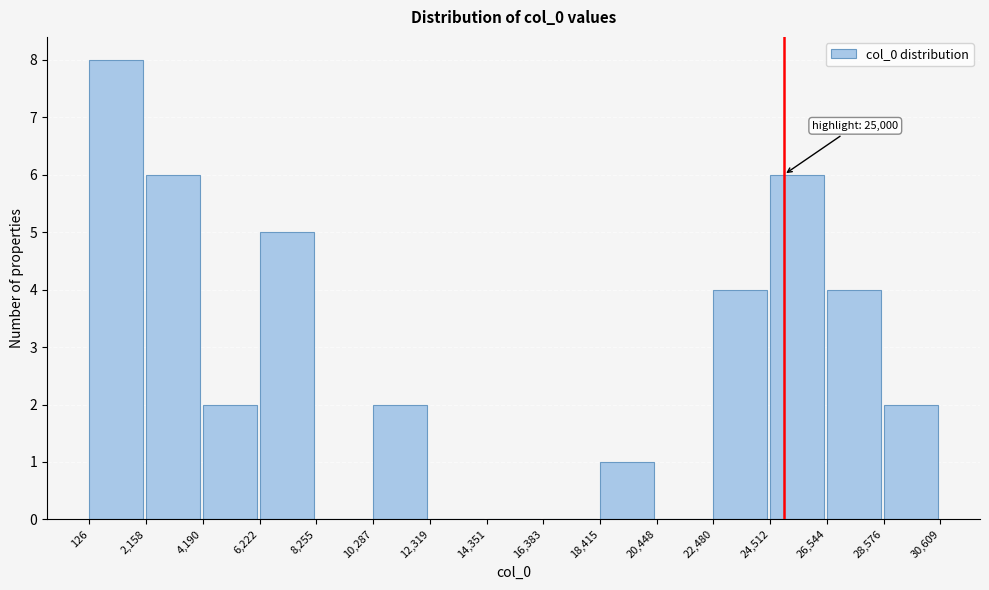

Which range on the x-axis has the tallest bar?

126 to 2,158